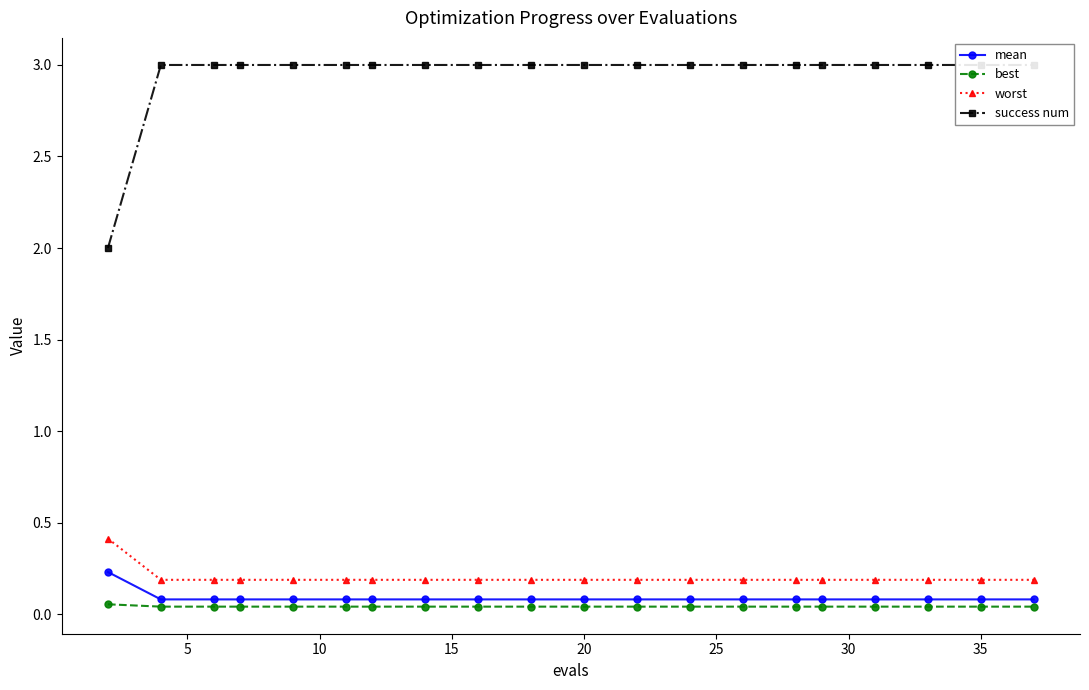

True or false: worst and mean cross at least once.

False